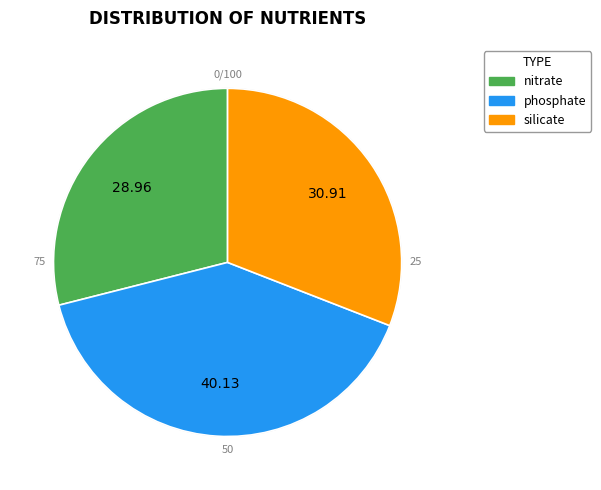

What is the smallest slice in the pie chart?

nitrate